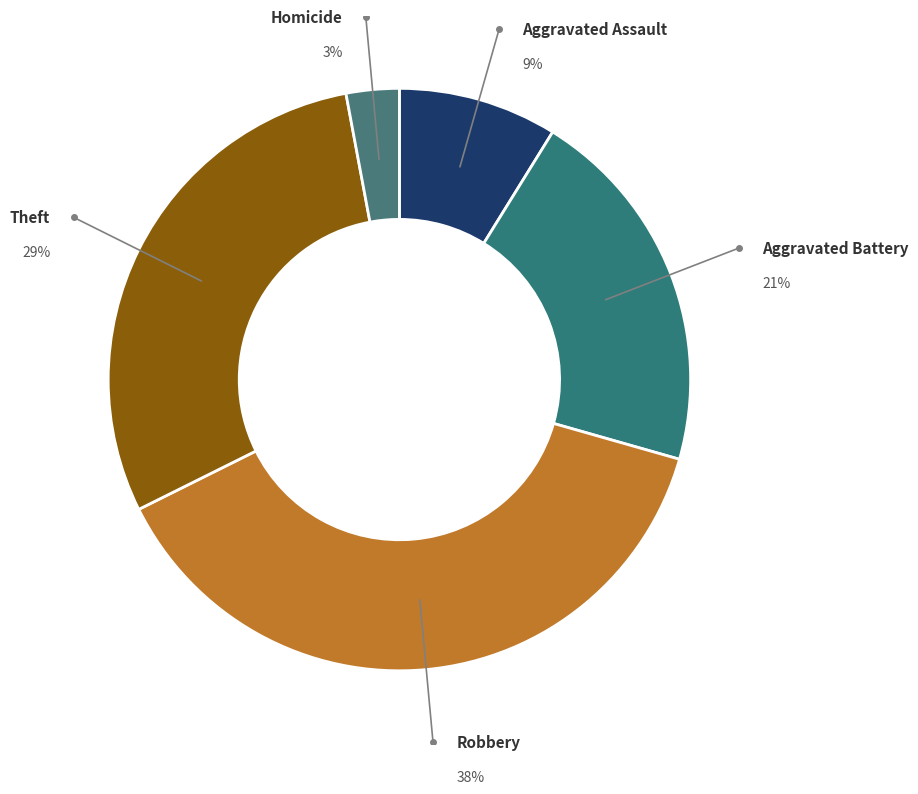

Rank the categories by value from highest to lowest.

Robbery, Theft, Aggravated Battery, Aggravated Assault, Homicide